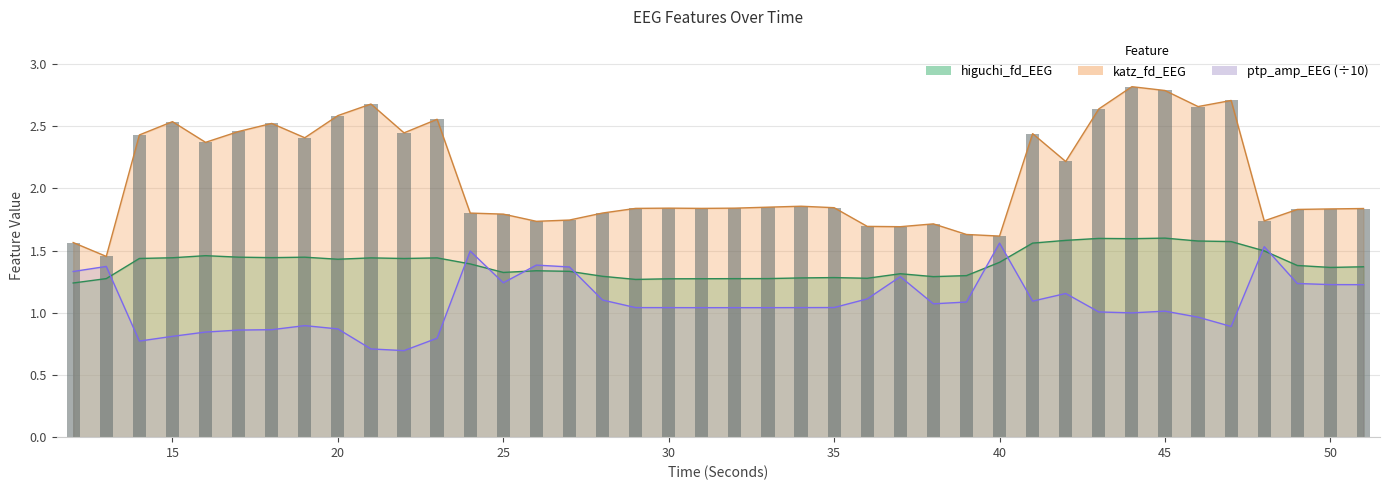

At which label is higuchi_fd_EEG closest to 1?

12